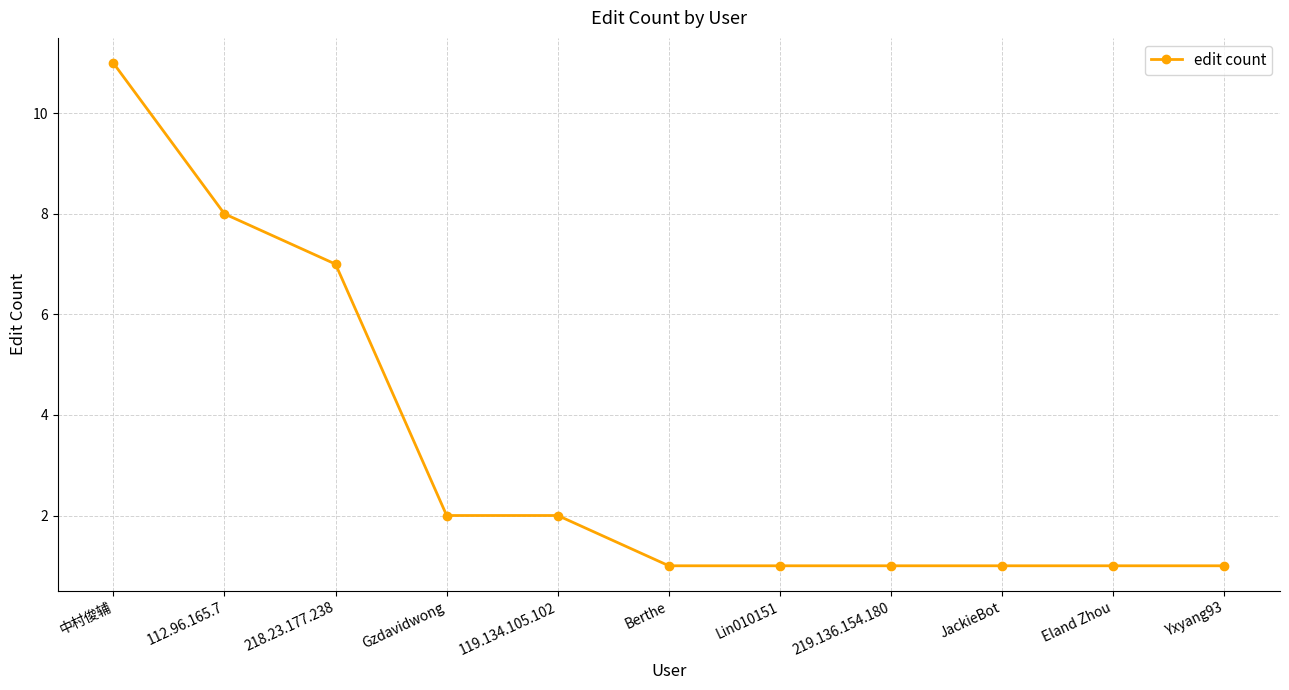

How many distinct data groups are displayed?

1